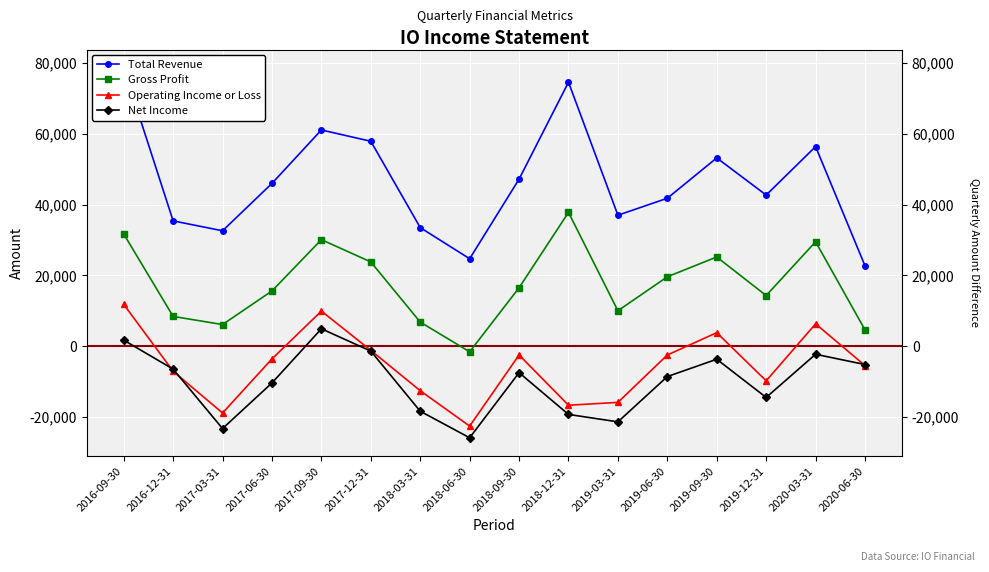

Where does the Operating Income or Loss series first go above -3600?

2016-09-30